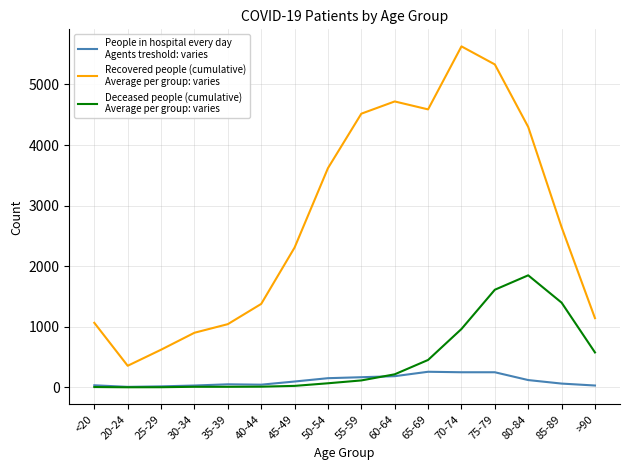

What is the maximum value shown in the chart?

5628